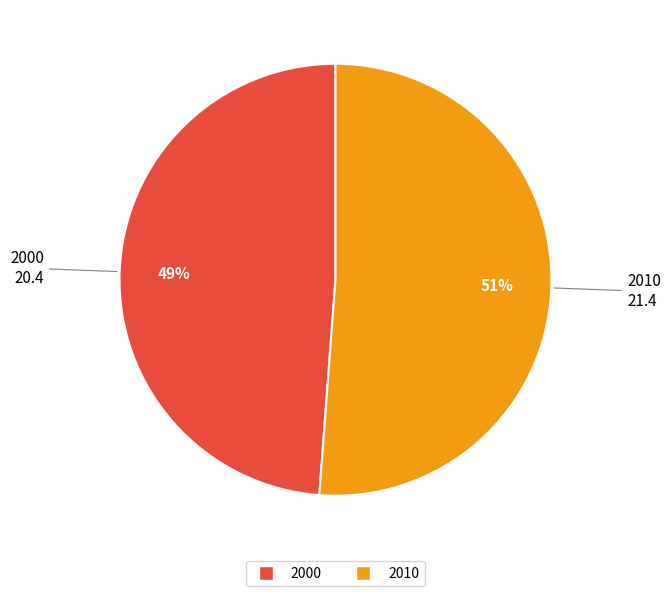

What is the ratio of the value at 2000 to the value at 2010?

1.0